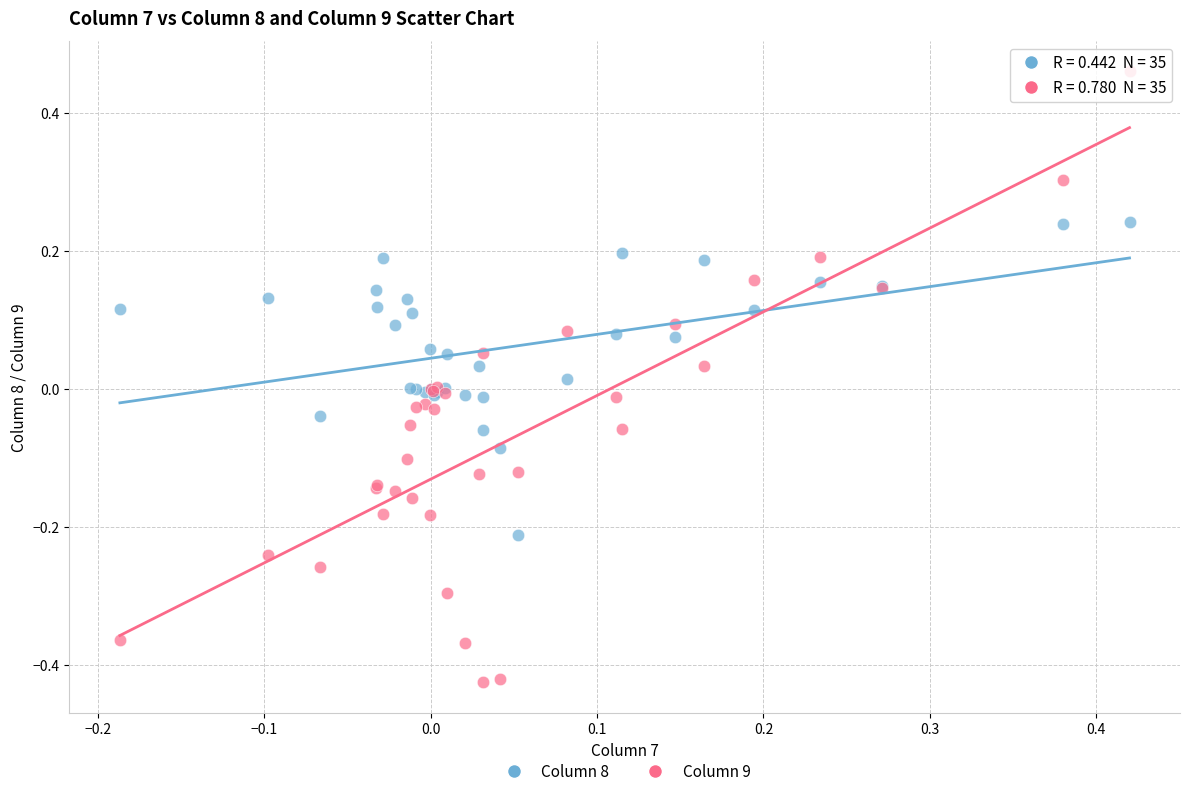

Which series has the largest Y range (max minus min)?

Column 9